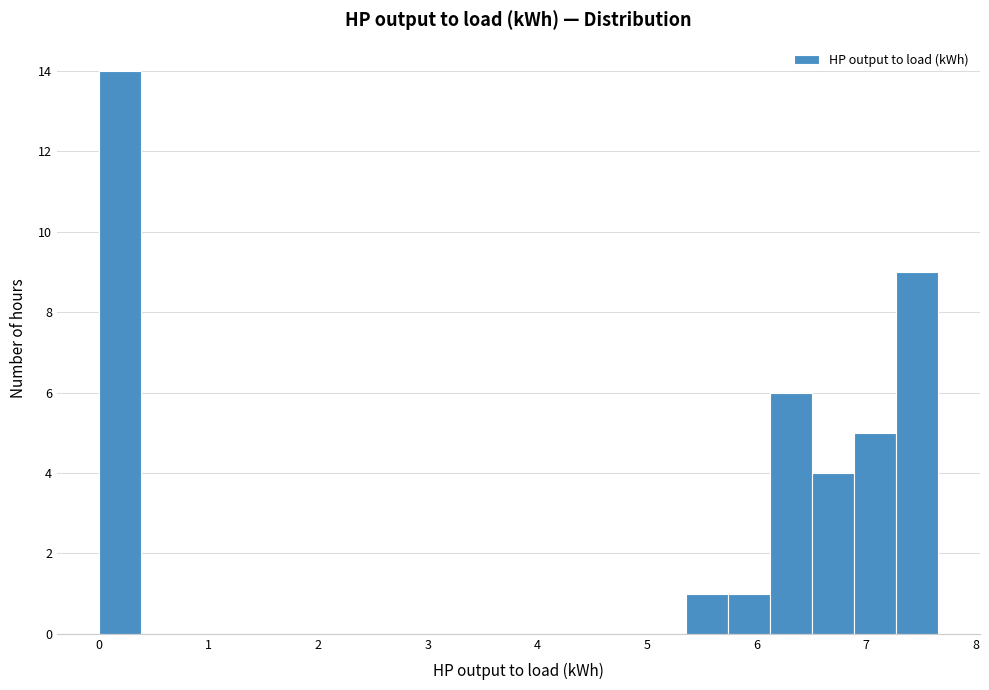

Read against the x-axis, roughly where is the centre of the tallest bar?

0.2